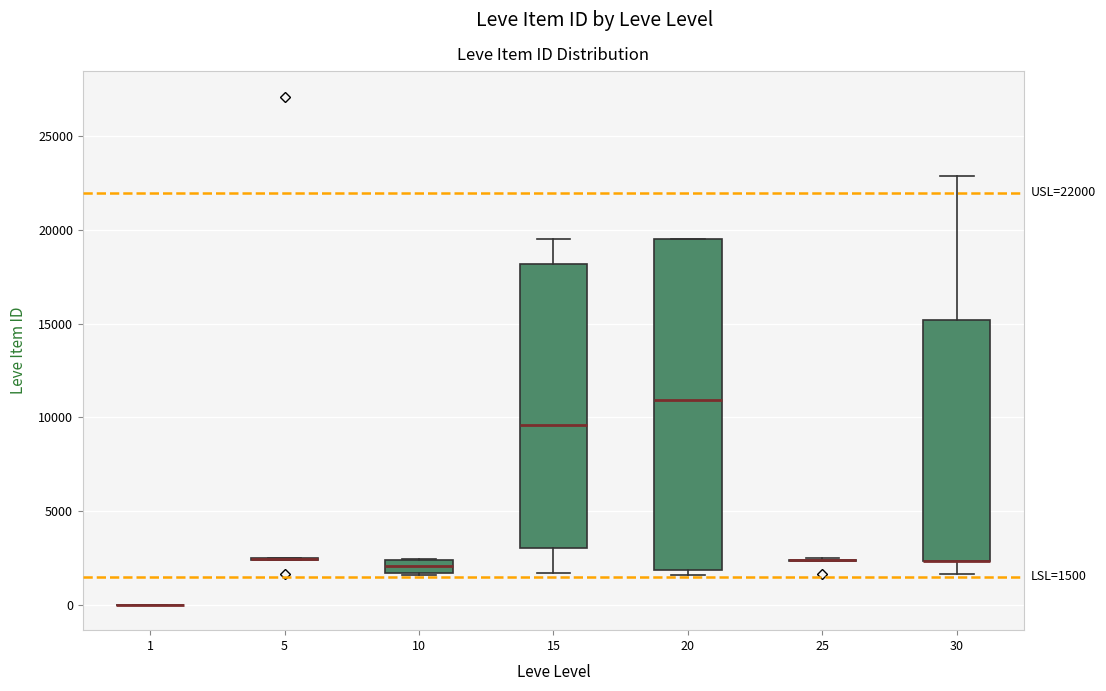

Which box is the tallest, from its lower edge to its upper edge?

20